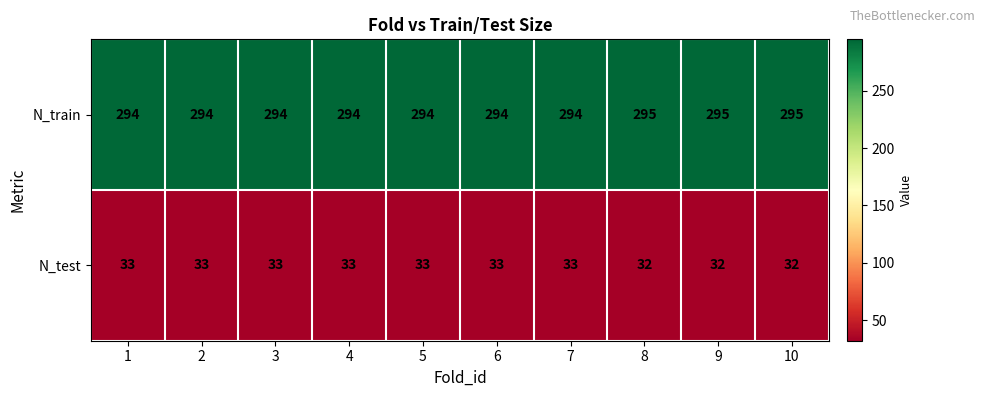

Reading right to left, extract all data points from this chart.

N_train: 10=295	9=295	8=295	7=294	6=294	5=294	4=294	3=294	2=294	1=294
N_test: 10=32	9=32	8=32	7=33	6=33	5=33	4=33	3=33	2=33	1=33